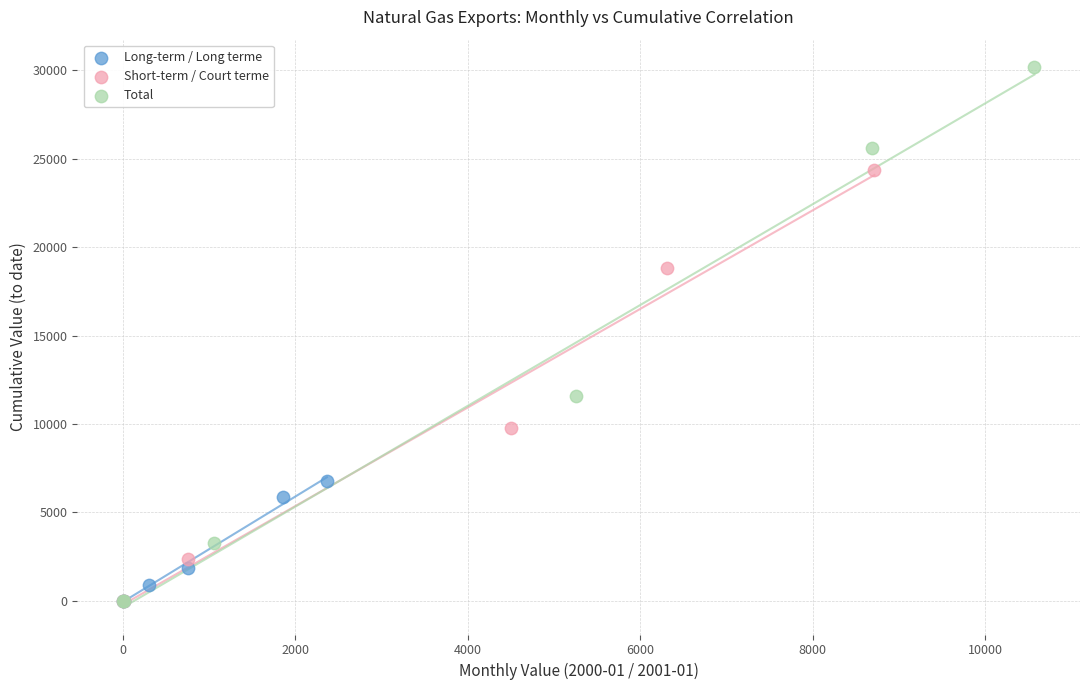

Which series has the largest Y range (max minus min)?

Total